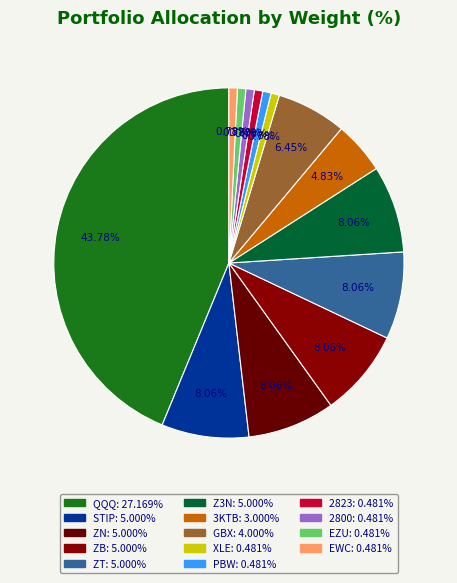

How many slices are in this pie chart?

14